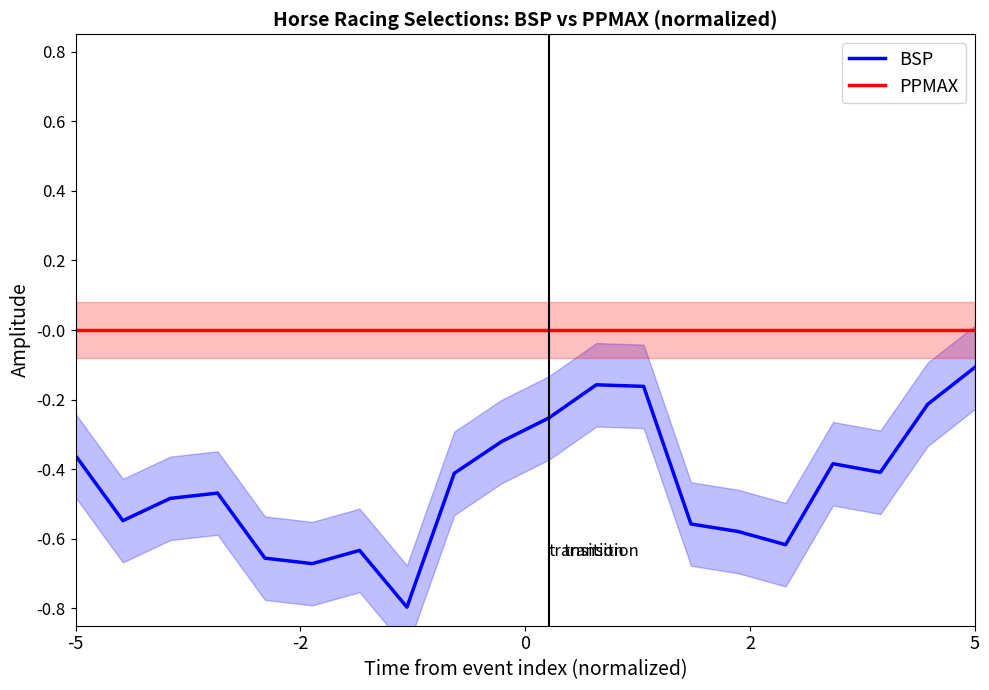

Reading left to right, what are all the values shown in this chart?

BSP: -0.4	-0.5	-0.5	-0.5	-0.7	-0.7	-0.6	-0.8	-0.4	-0.3	-0.3	-0.2	-0.2	-0.6	-0.6	-0.6	-0.4	-0.4	-0.2	-0.1
PPMAX: 0.0	0.0	0.0	0.0	0.0	0.0	0.0	0.0	0.0	0.0	0.0	0.0	0.0	0.0	0.0	0.0	0.0	0.0	0.0	0.0